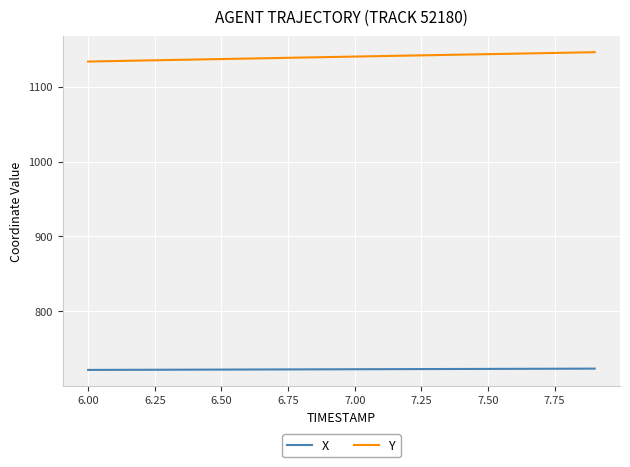

Rank the series by their maximum value, from highest to lowest.

Y, X